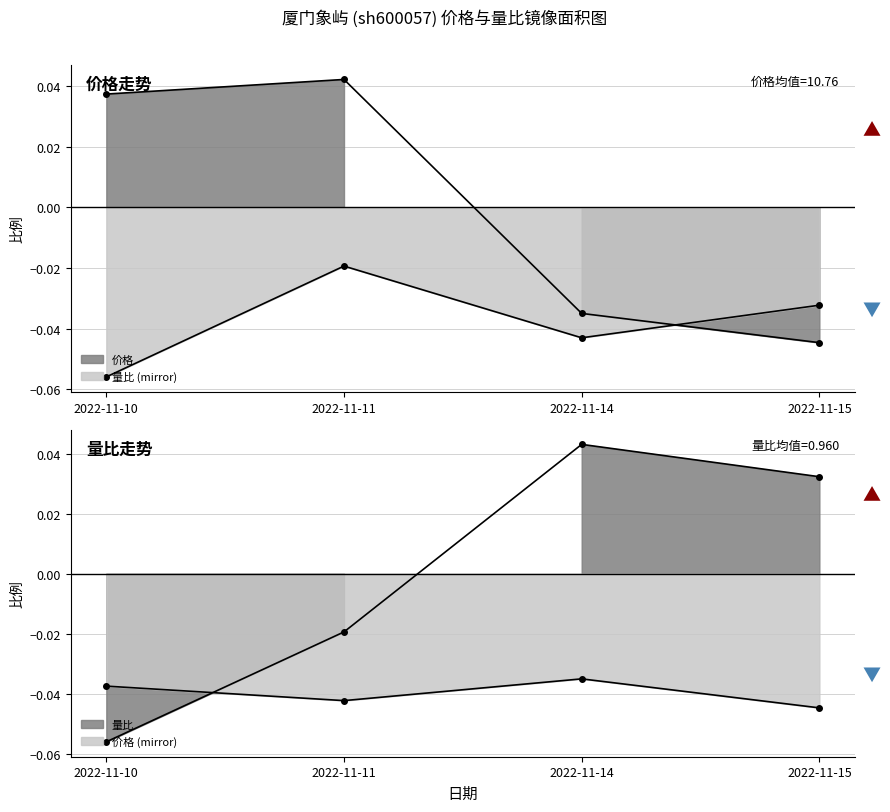

How many positive values does the 量比 series have?

2